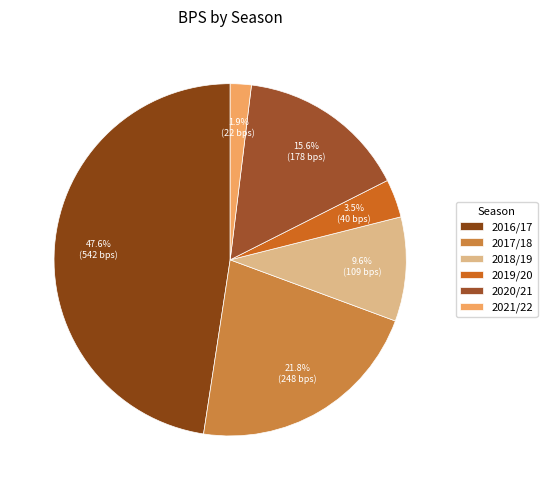

To the nearest percent, what is the combined percentage of 2020/21 and 2019/20?

19%